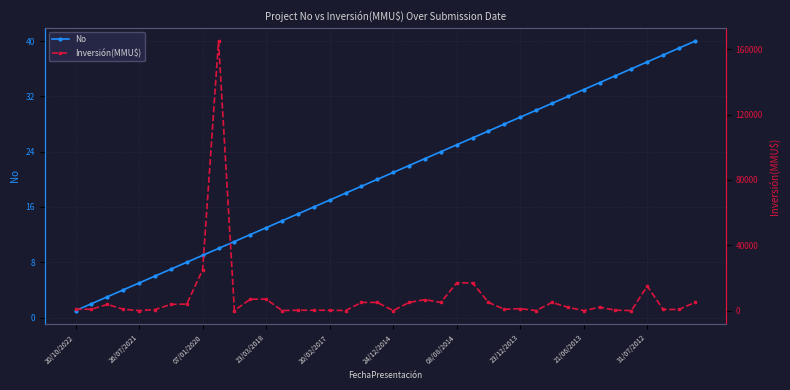

How many data points in No are less than 21?

20